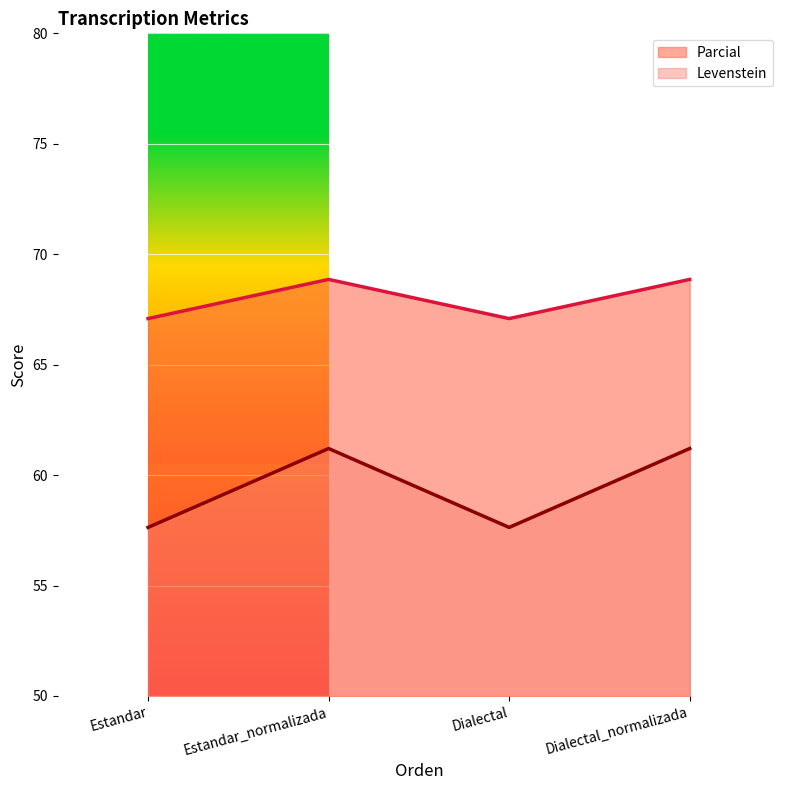

What is the minimum value shown in the chart?

57.6